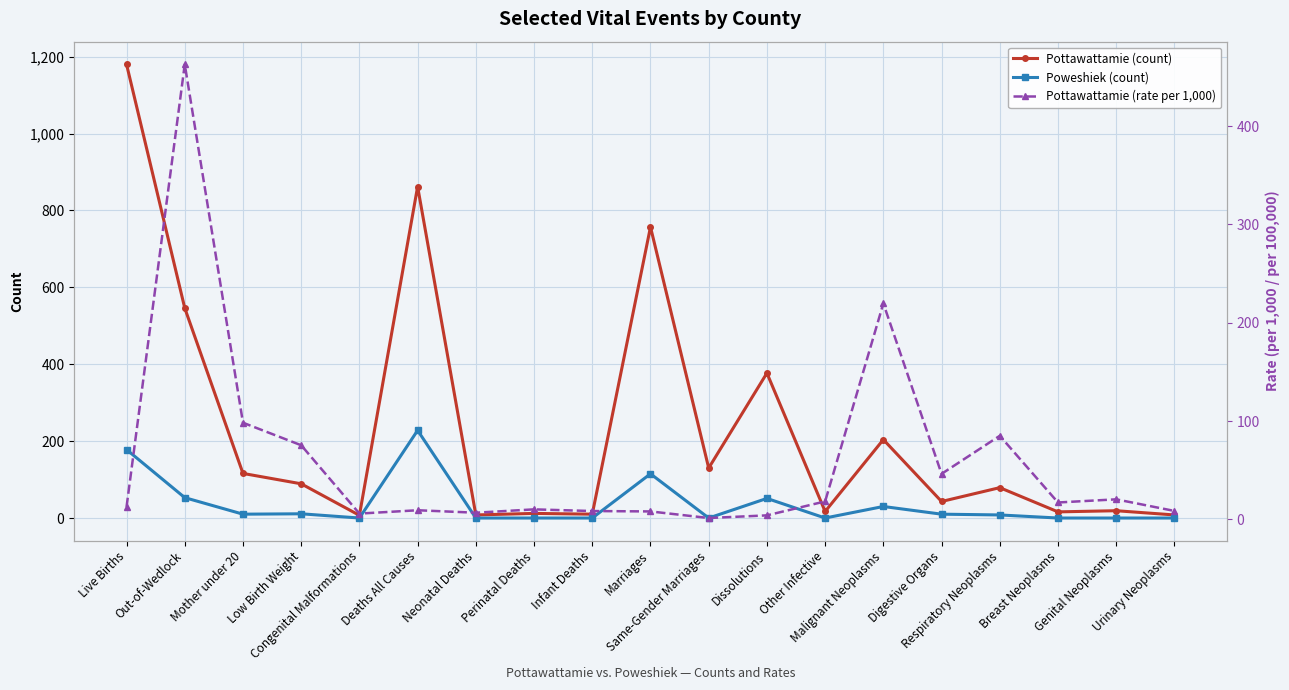

What are all the series names shown in the legend?

Pottawattamie (count), Poweshiek (count), Pottawattamie (rate per 1,000)